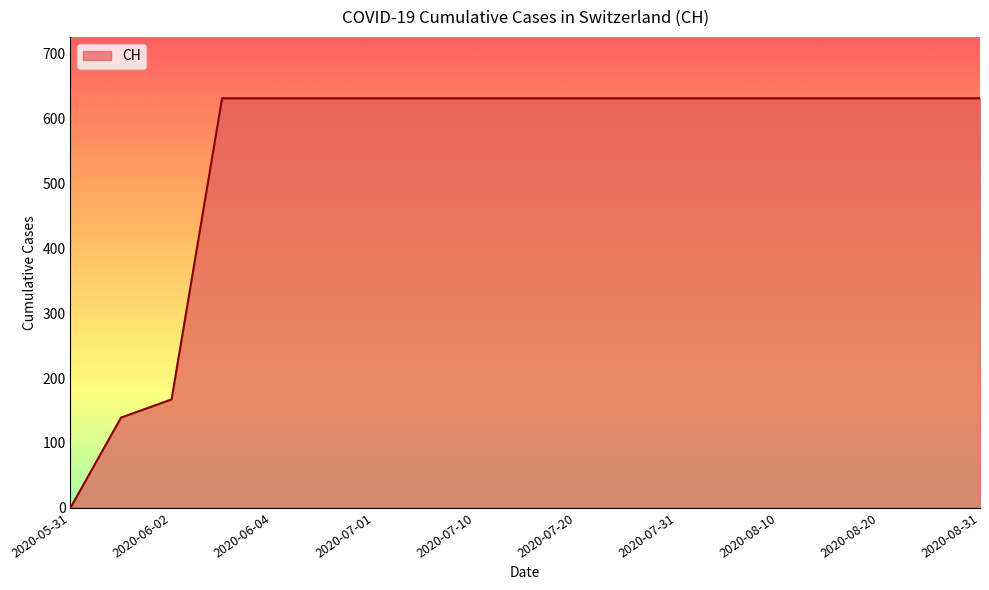

What is the difference between the maximum and minimum values?

631